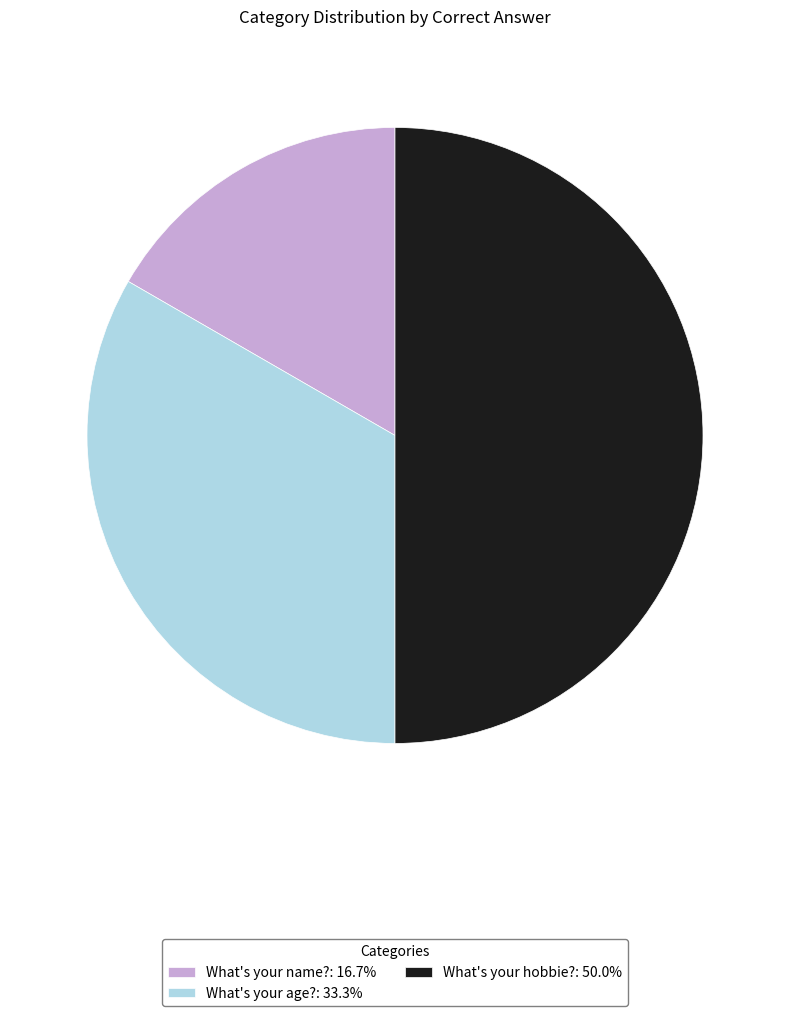

Is What's your name?: 16.7% the majority of the pie?

No